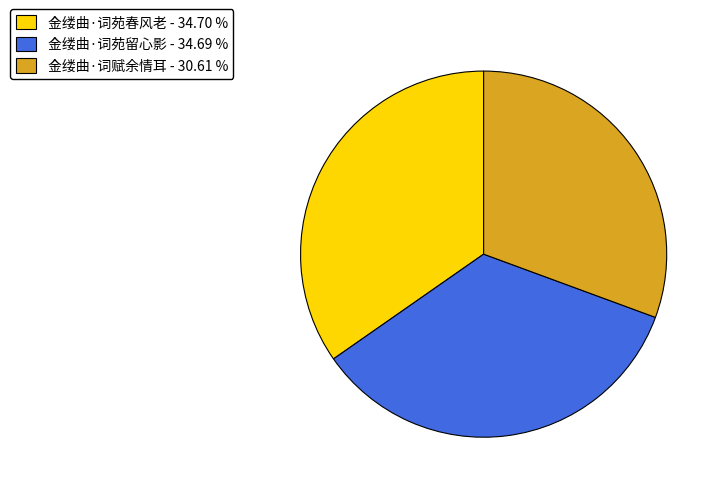

How many slices are in this pie chart?

3